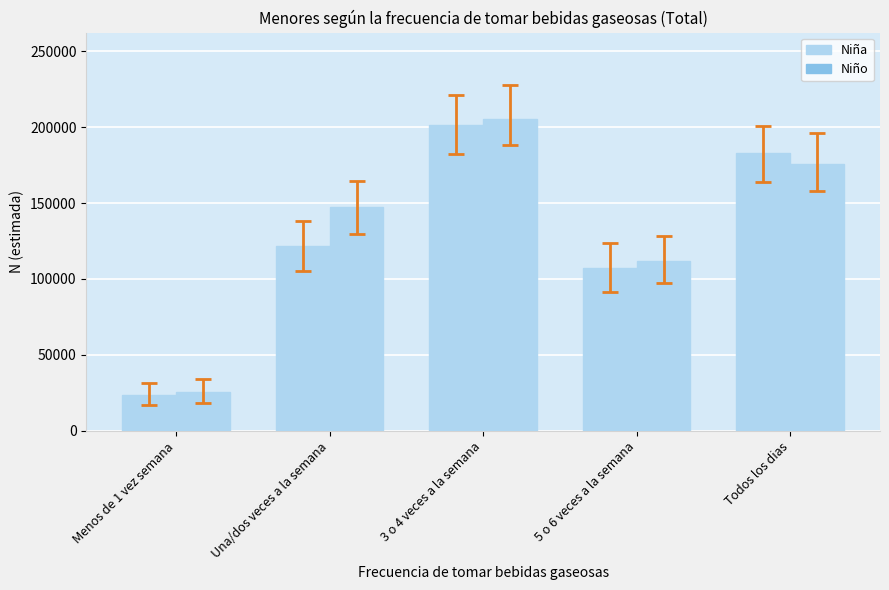

What is the minimum value for Niño?

25737